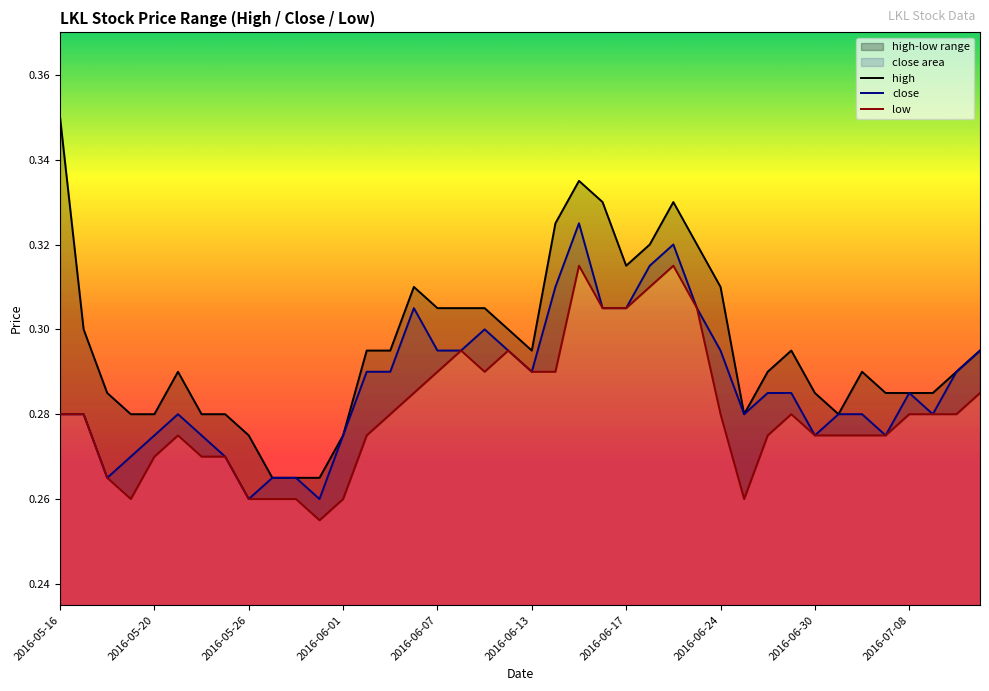

The value of high at 37 is 0.3. True or false?

True